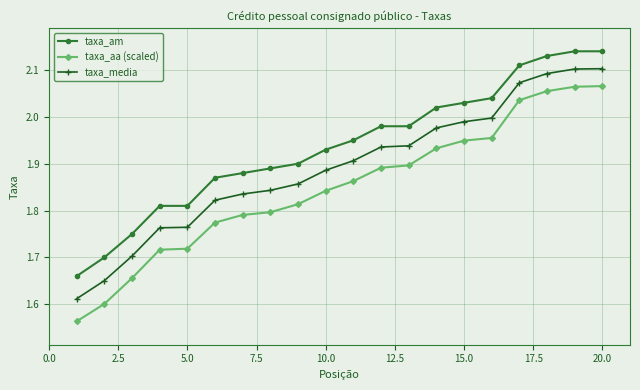

What is the difference between the maximum and minimum values in the taxa_am series?

0.5